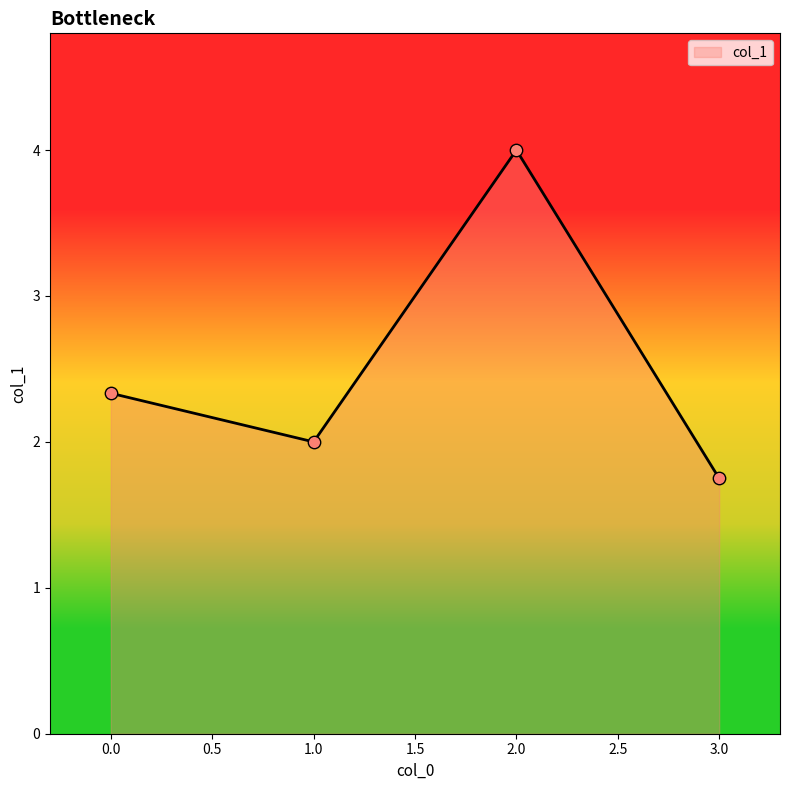

Which has a higher value, 2.0 or 3.0?

2.0